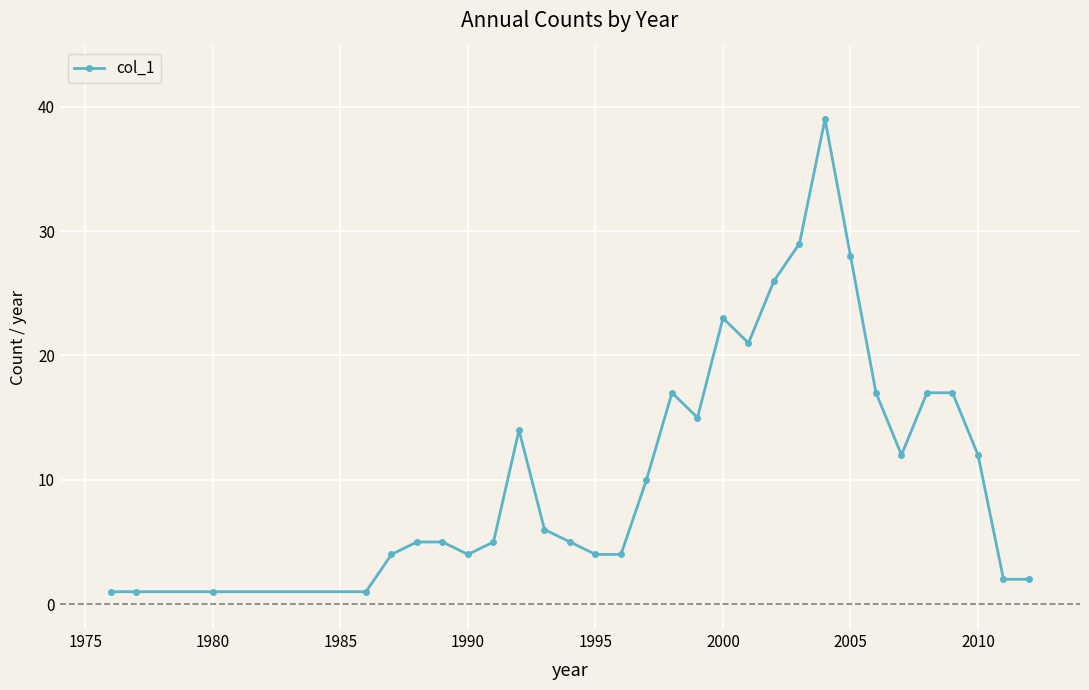

What is the difference between the second highest and second lowest values?

28